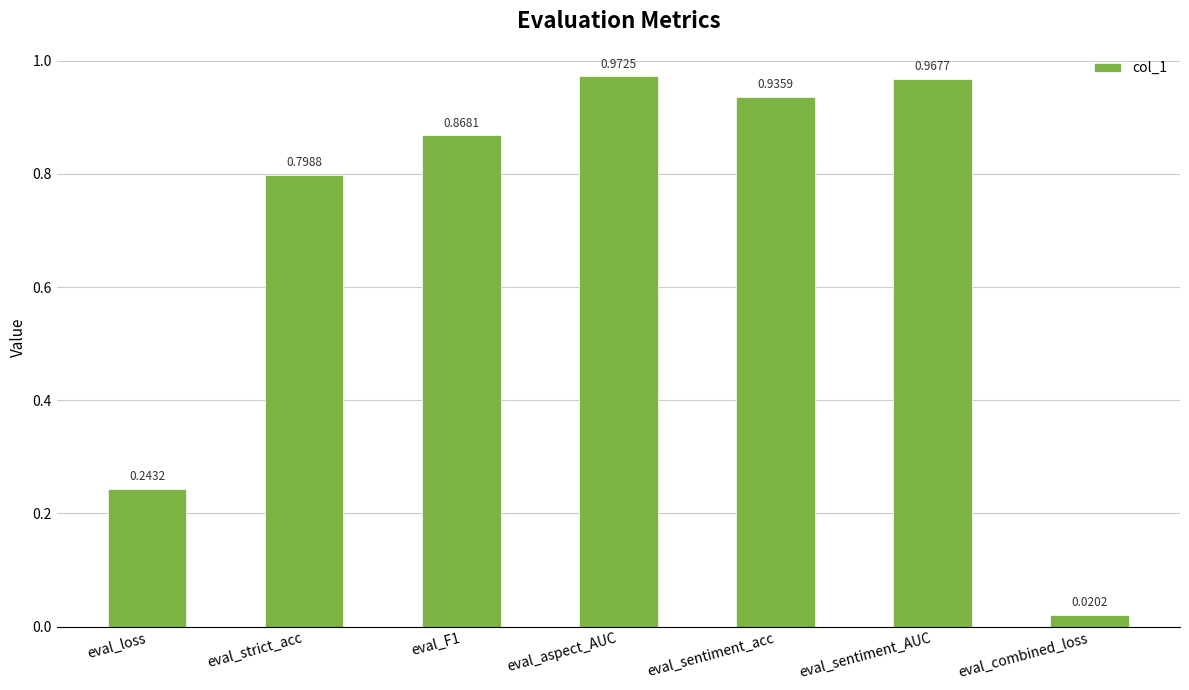

What is the label of the 2nd bar from the right?

eval_sentiment_AUC